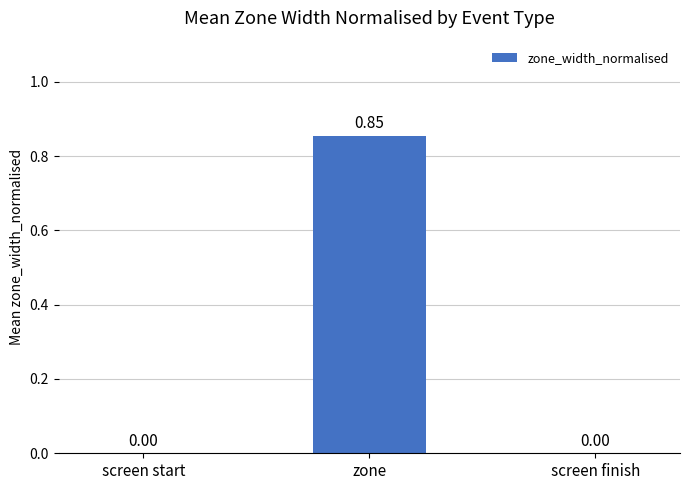

Count the number of values greater than 0.

1